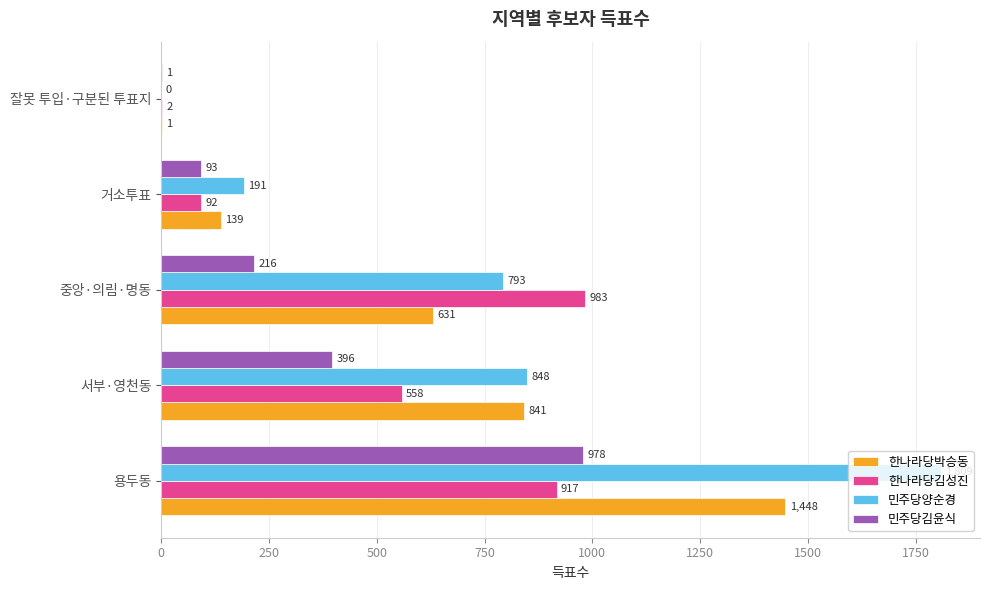

The 민주당양순경 series shows 321 at 거소투표. True or false?

False